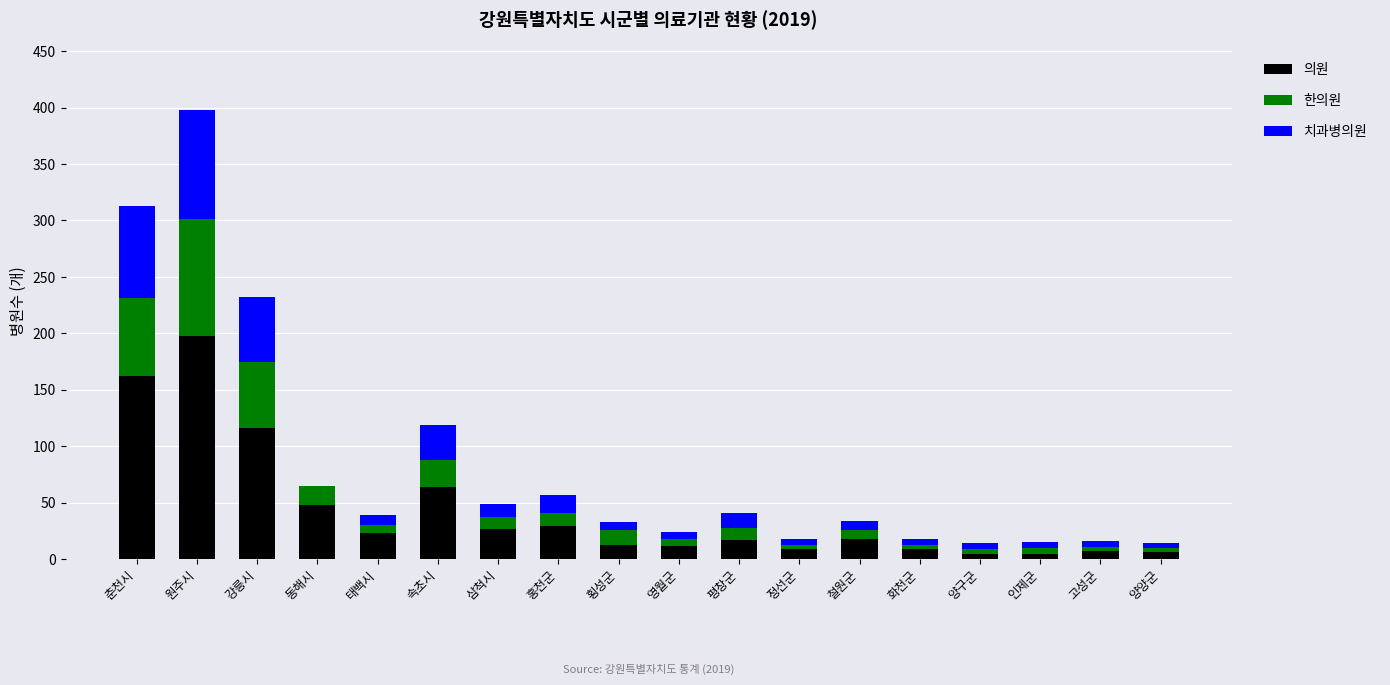

At which category is the sum across all series the highest?

원주시